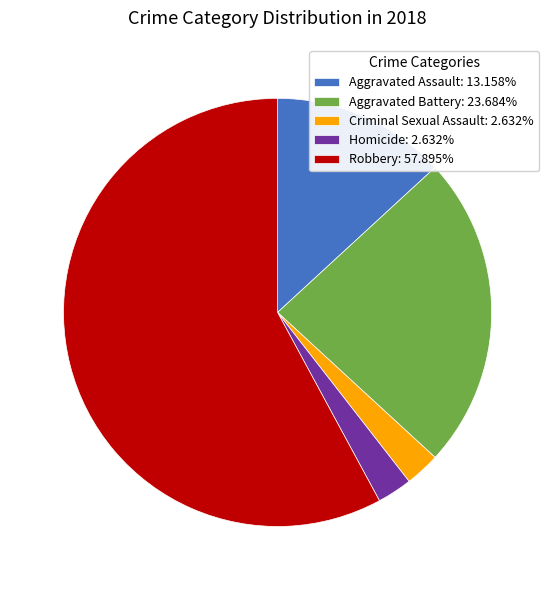

Combined, do Homicide: 2.632% and Criminal Sexual Assault: 2.632% account for over 50%?

No